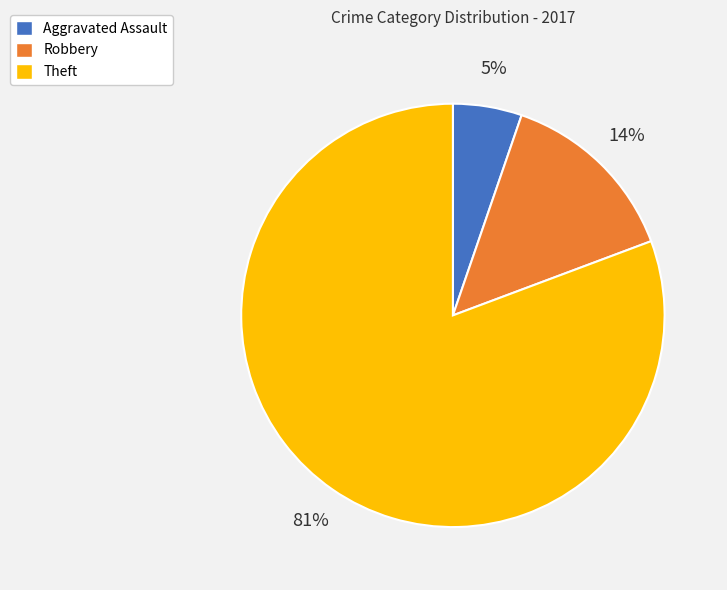

To the nearest percent, what is the average slice percentage?

33%